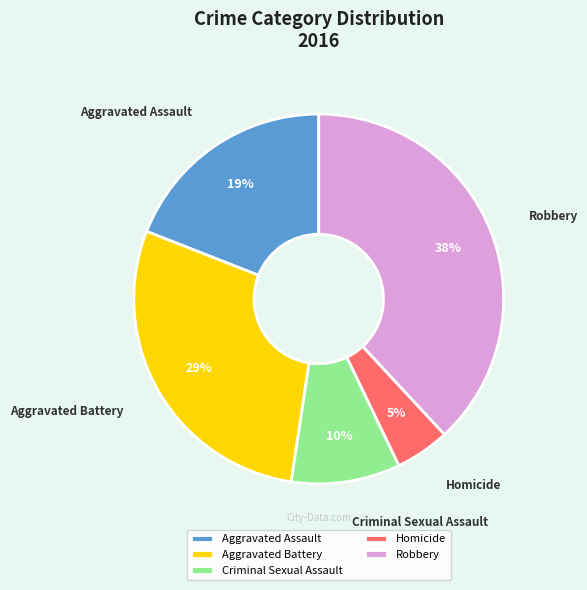

Between Criminal Sexual Assault and Homicide, which is larger?

Criminal Sexual Assault